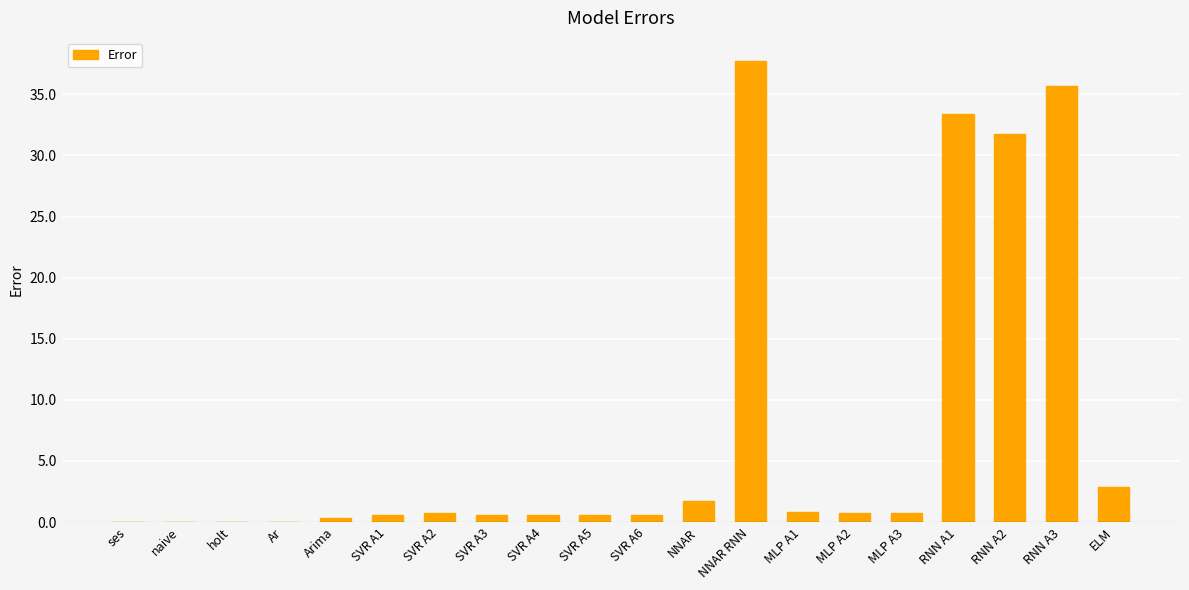

Which label corresponds to the largest value in the chart?

NNAR RNN